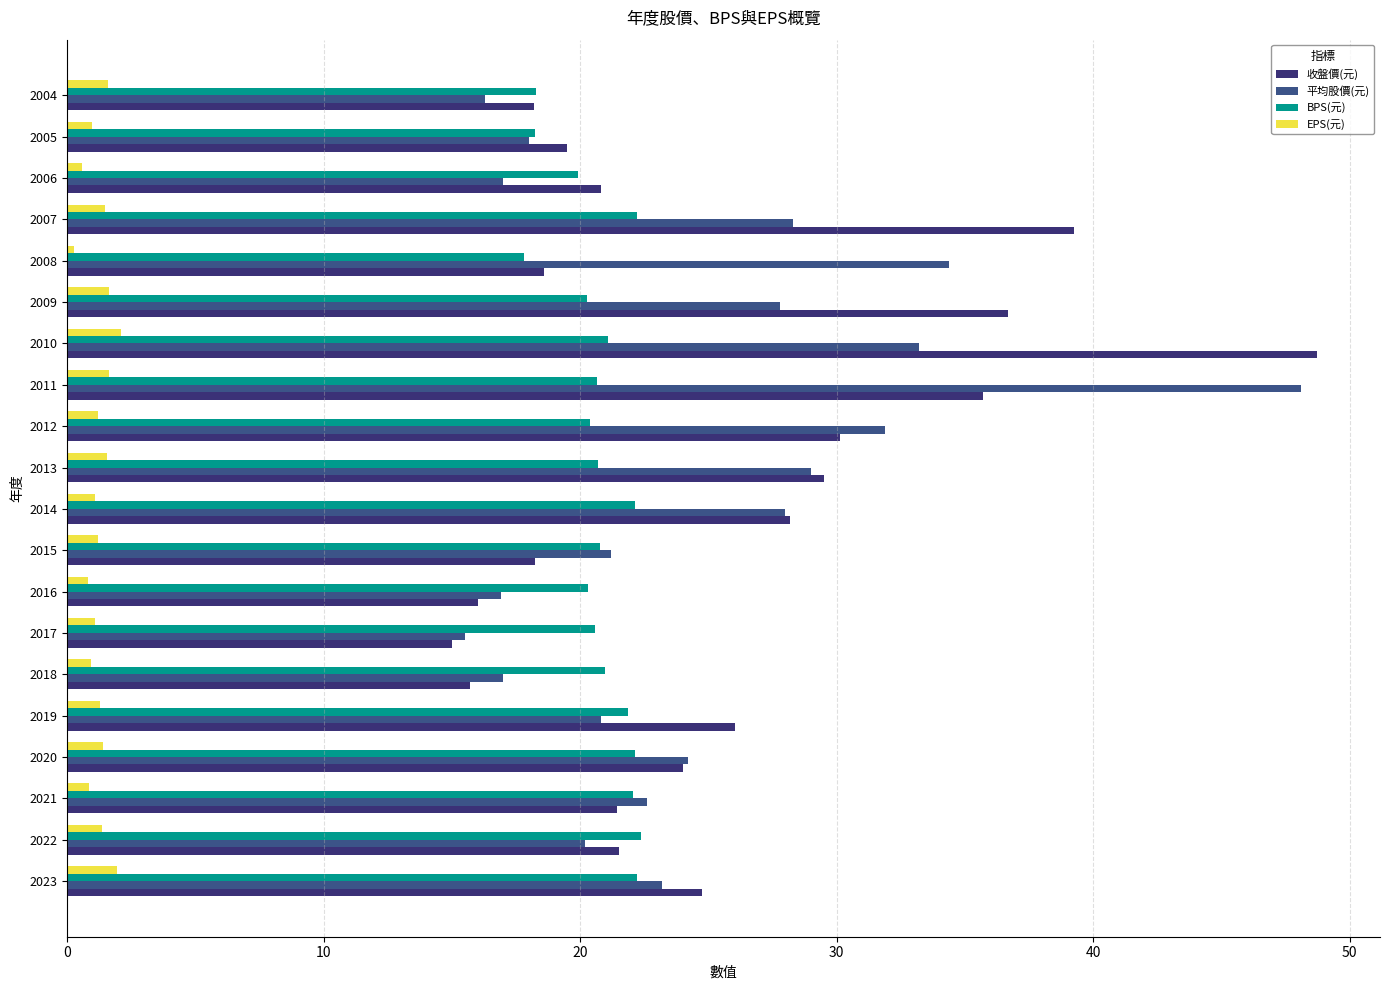

Which label corresponds to the largest value in the chart?

2010